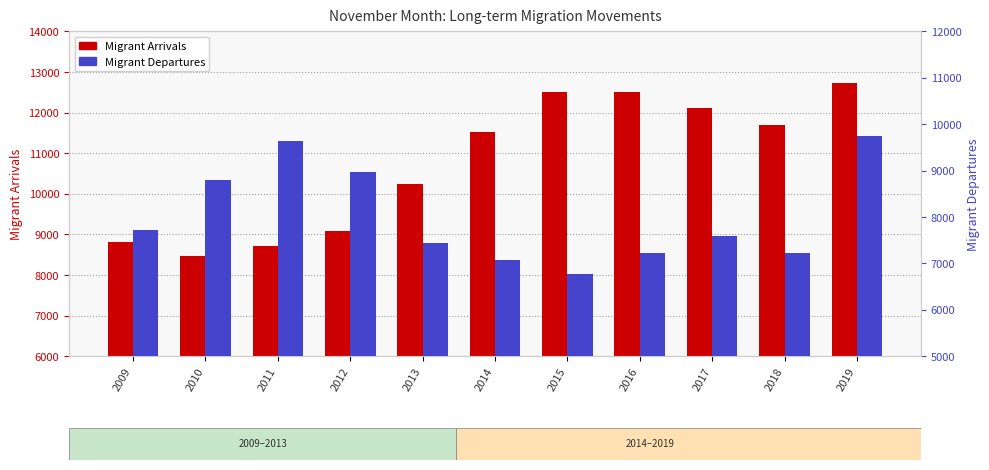

How many groups of bars are there?

11